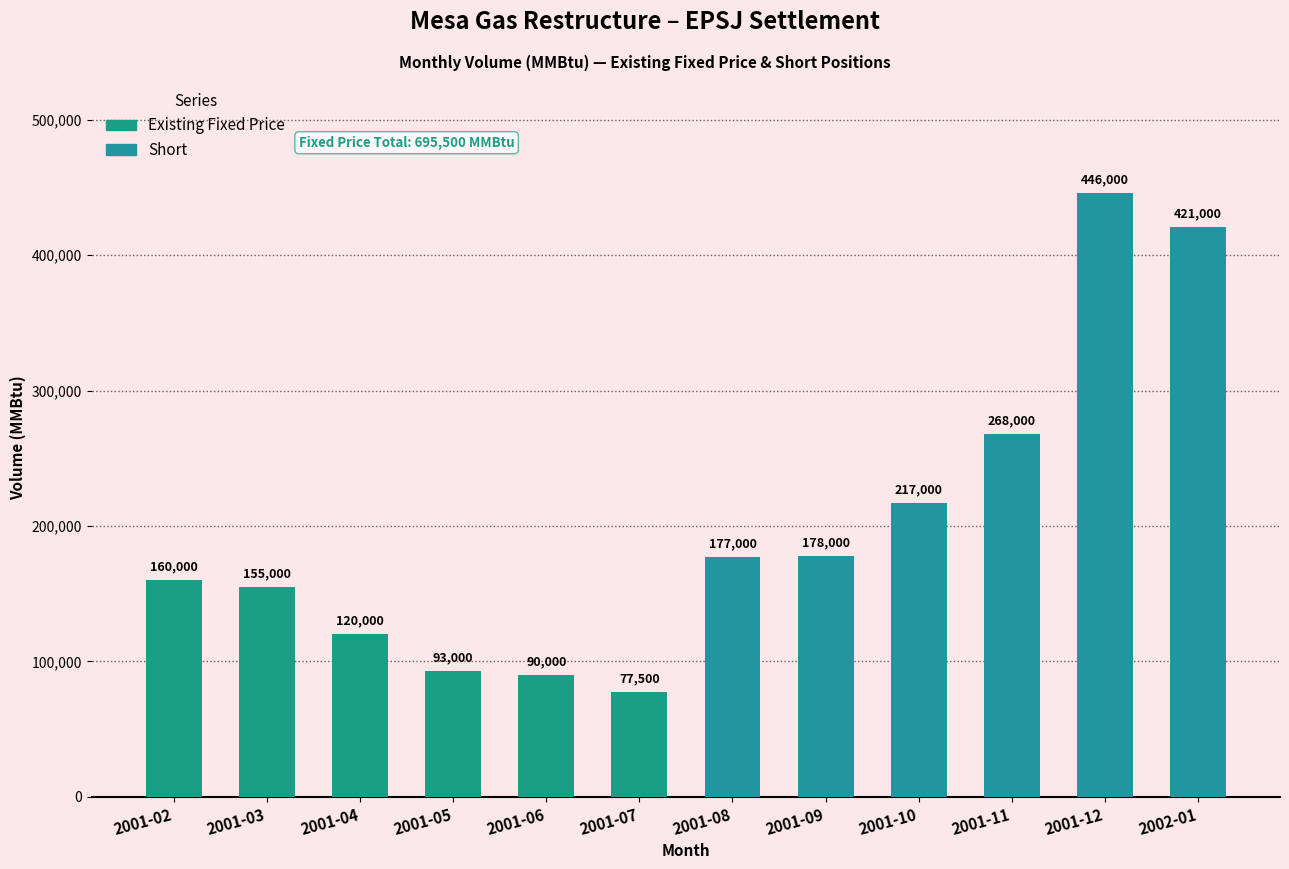

Is it true that the value at 2001-03 is 47417?

False